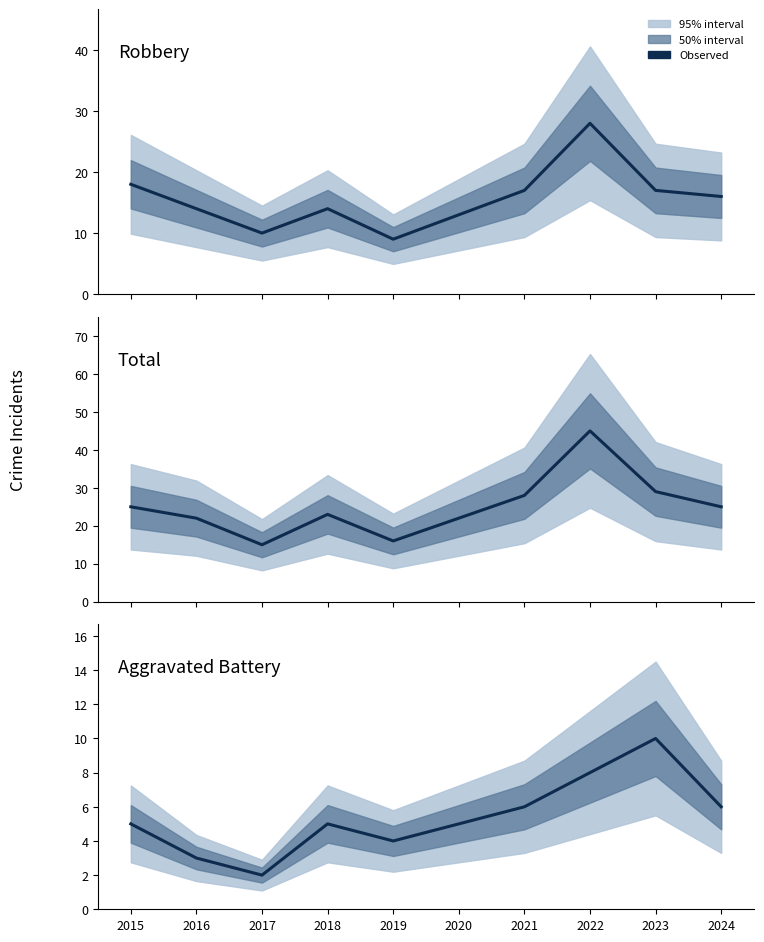

True or false: Total has more than 2 points higher than both neighbors.

False